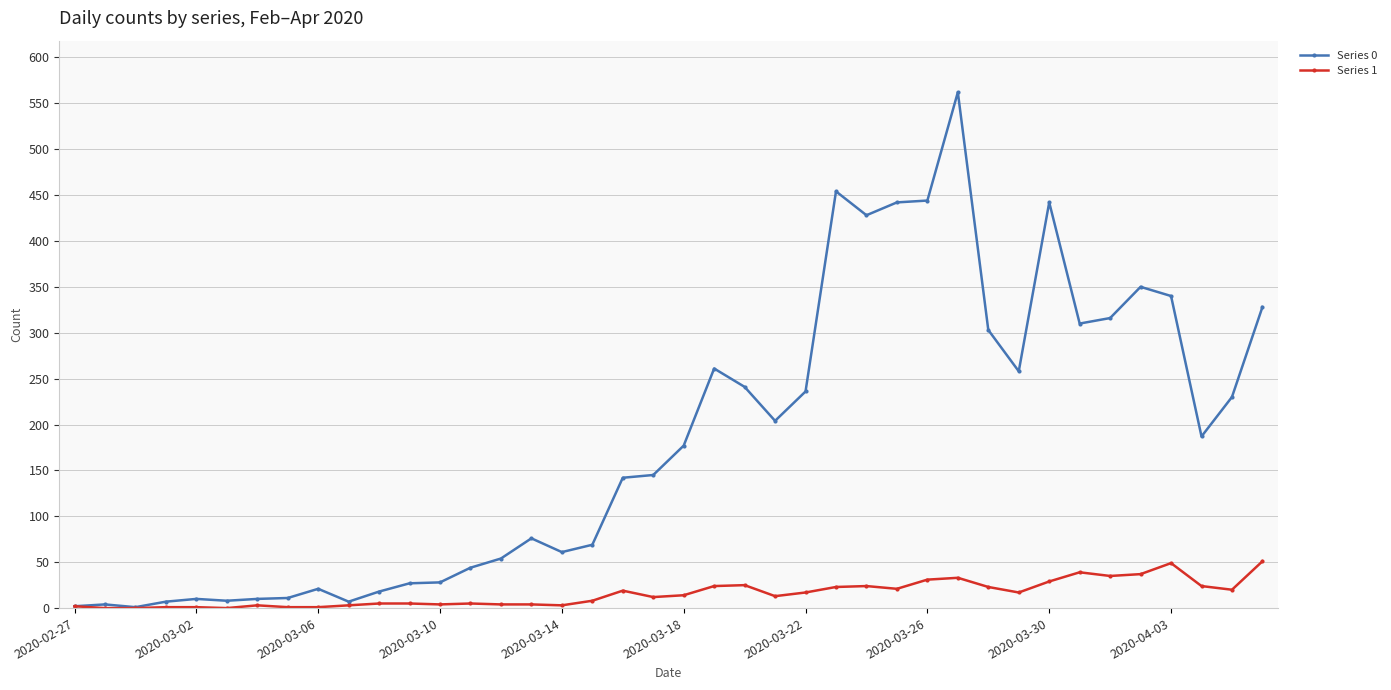

Rank the series by their maximum value, from highest to lowest.

Series 0, Series 1